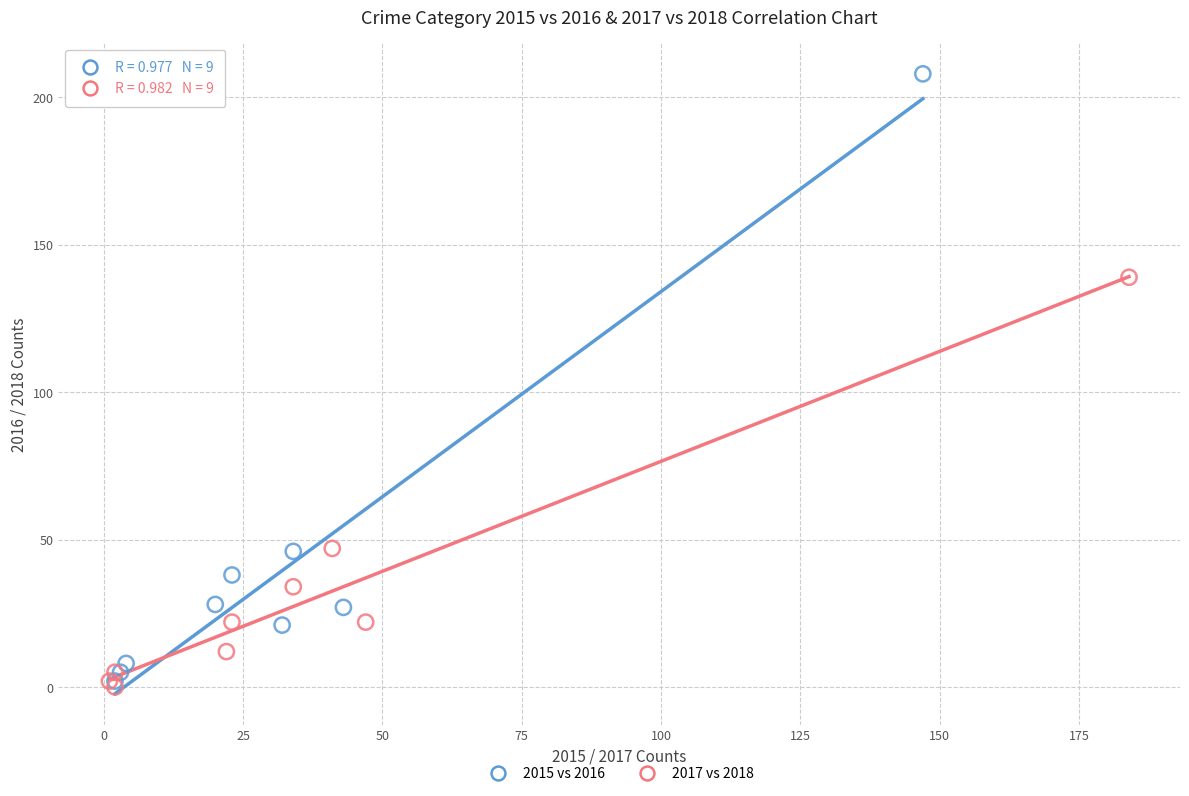

What are all the series names shown in the legend?

2015 vs 2016, 2017 vs 2018